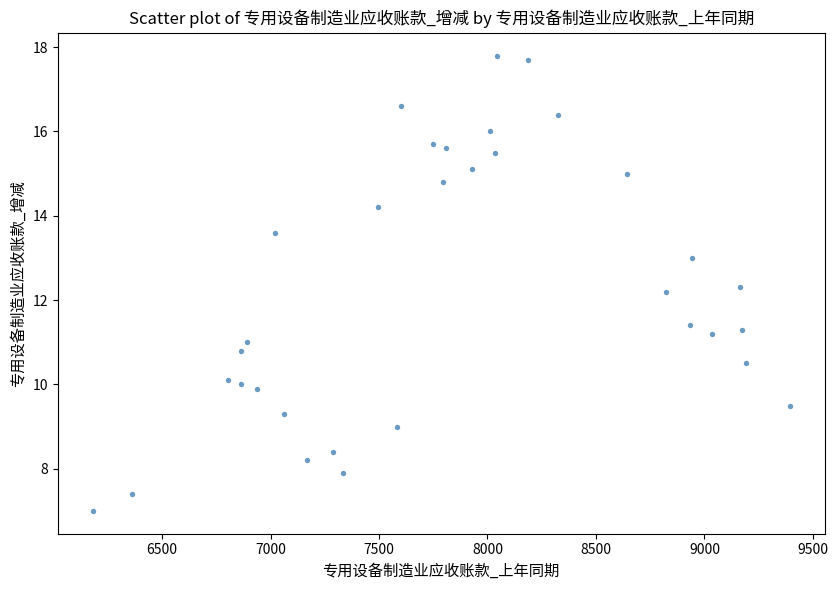

What is the range of X values (max minus min)?

3213.3